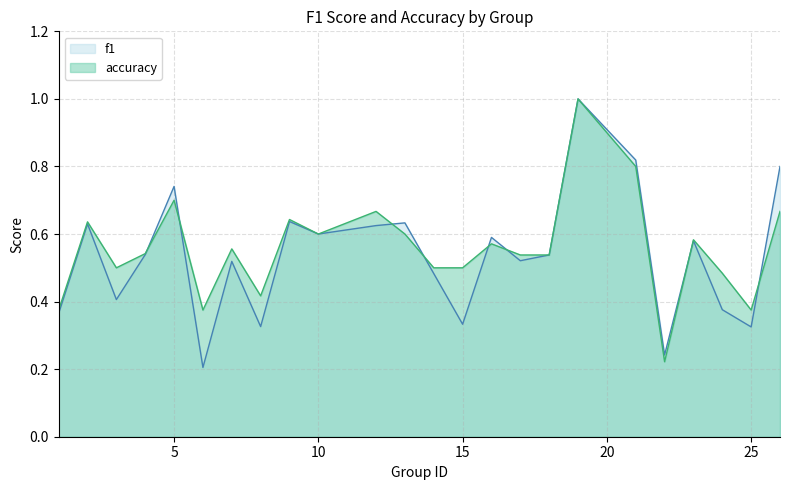

What is the maximum value shown in the chart?

1.0